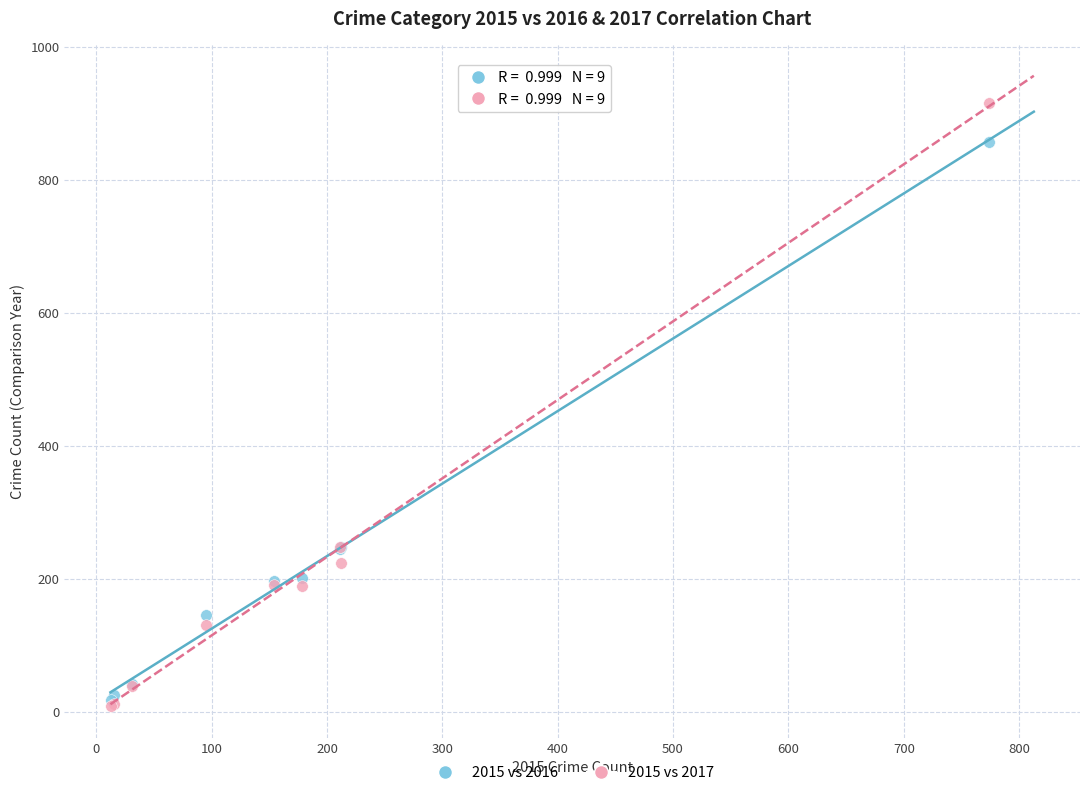

Which series contains the highest Y value?

2015 vs 2017